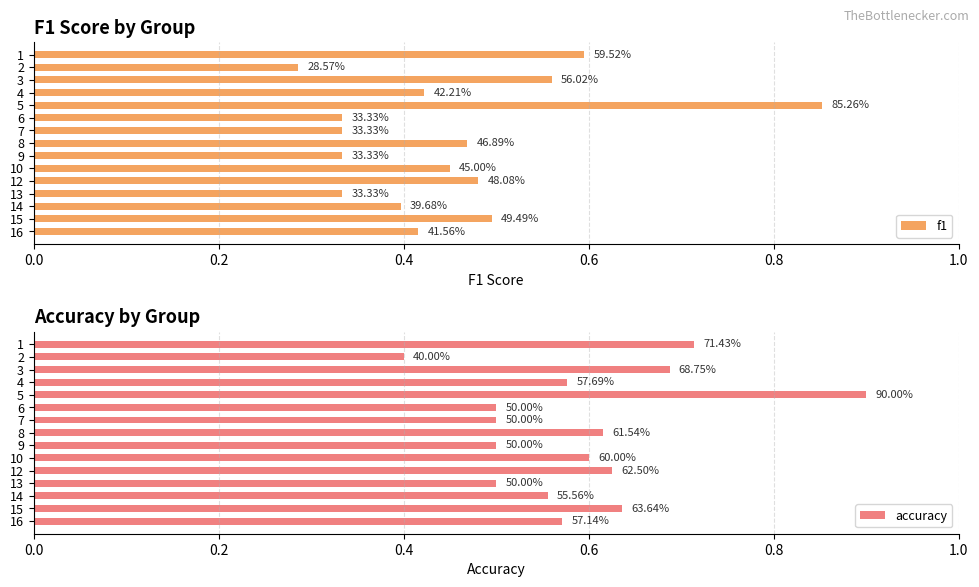

What is the sum of all accuracy values?

8.9